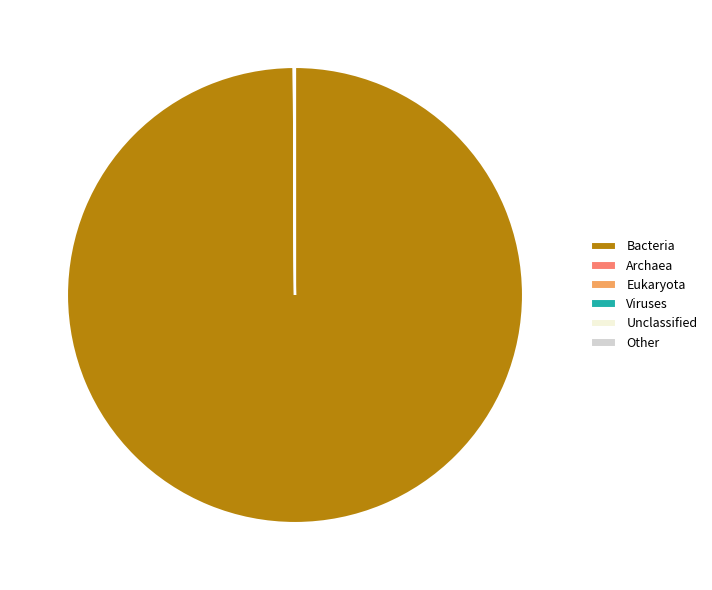

Which category has the biggest portion of the pie?

Bacteria